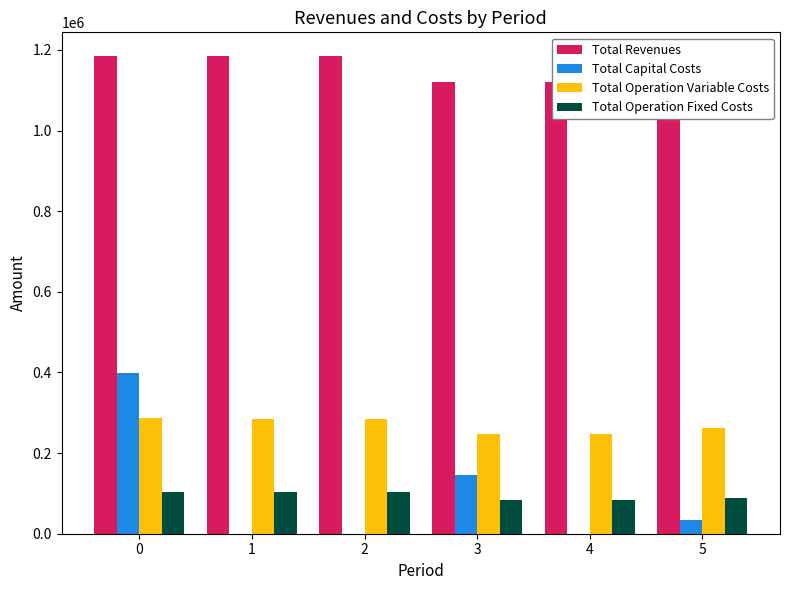

True or false: Total Capital Costs has a value of 35200.0 at 5.

True